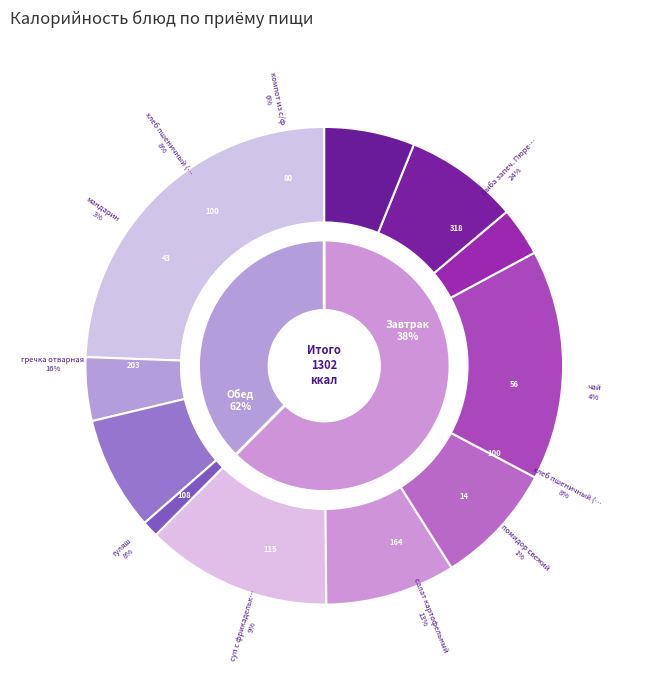

What percentage is the мандарин slice, to the nearest percent?

3%